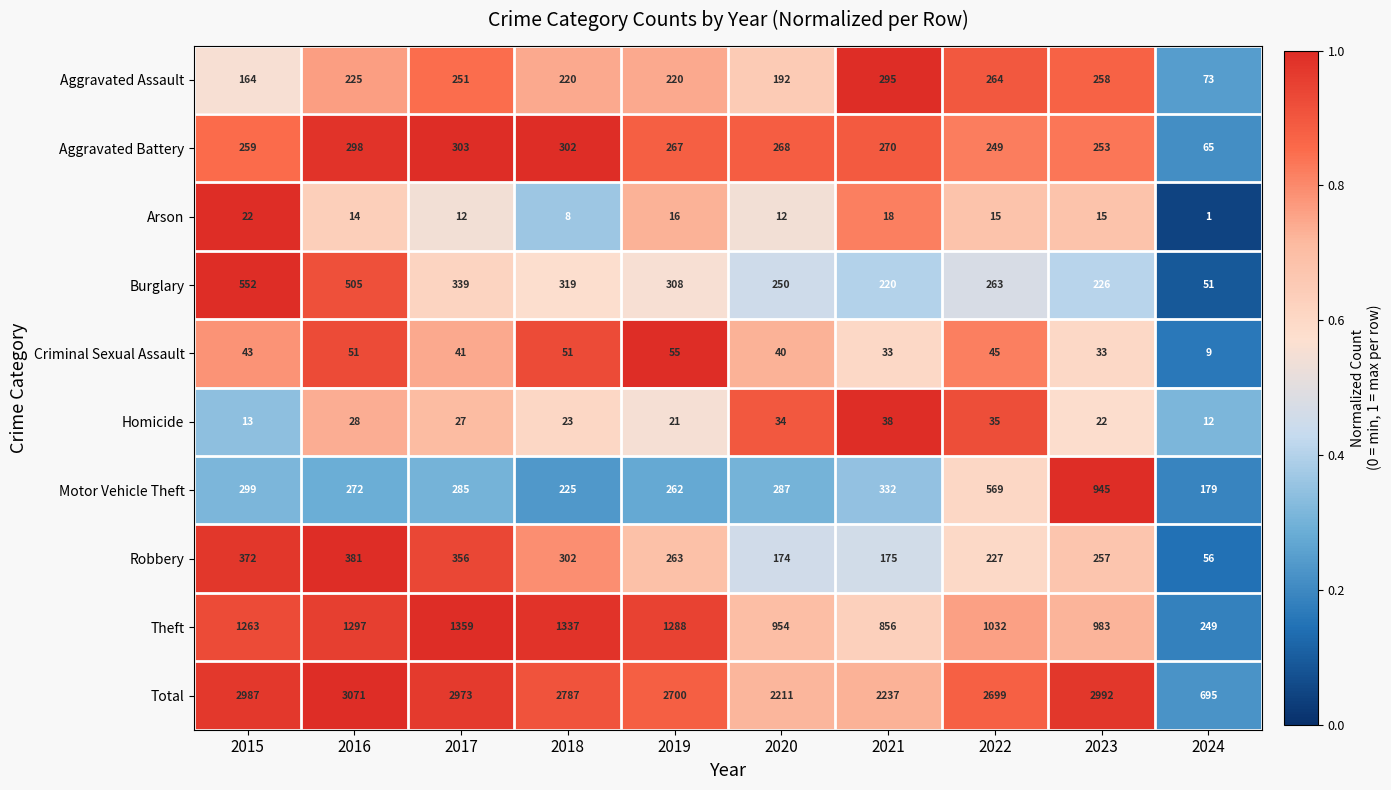

At which category is the sum across all series the highest?

2016